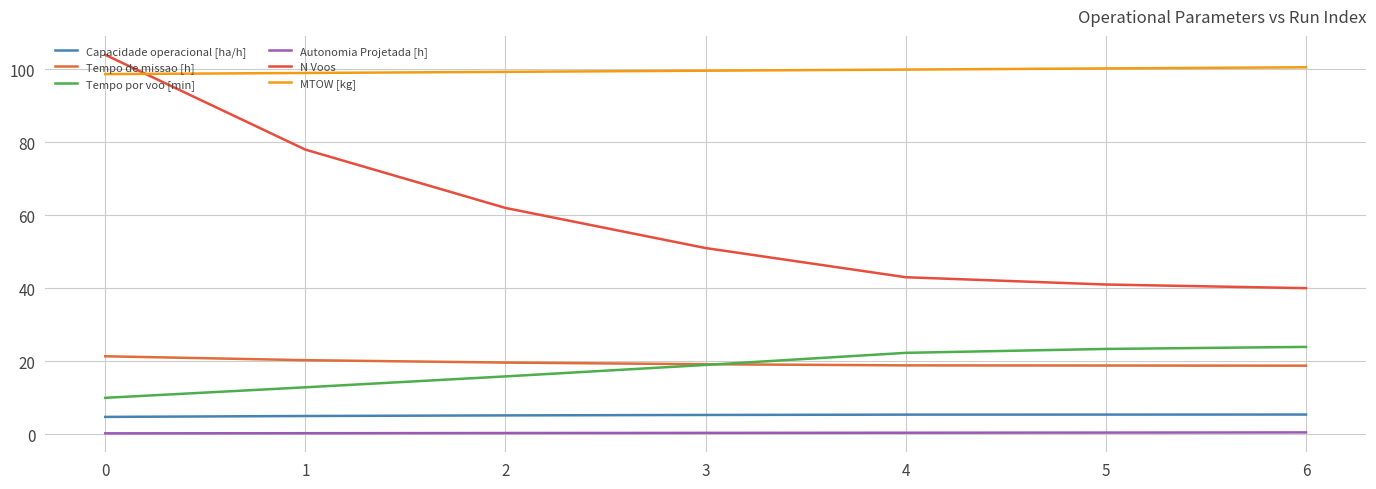

What is the difference between the second highest and second lowest values in the Tempo de missao [h] series?

1.5